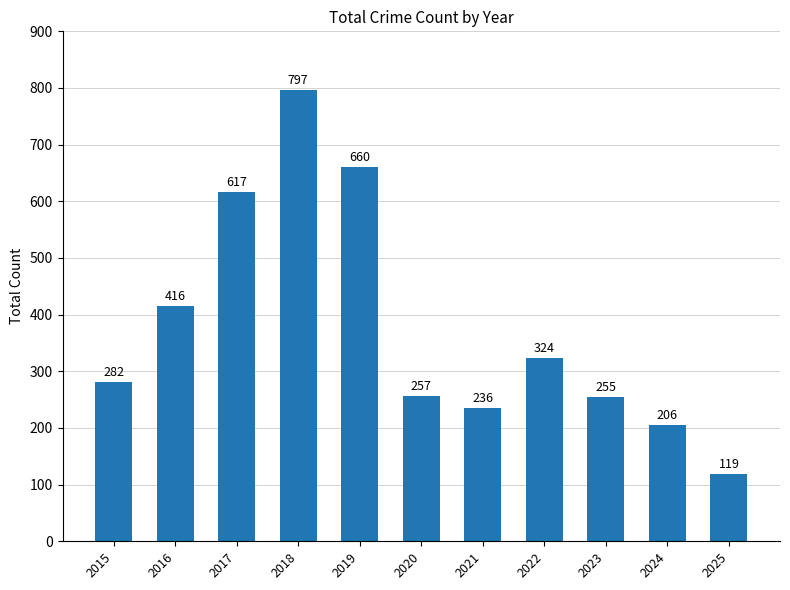

The chart shows a value of 367 at 2020. True or false?

False